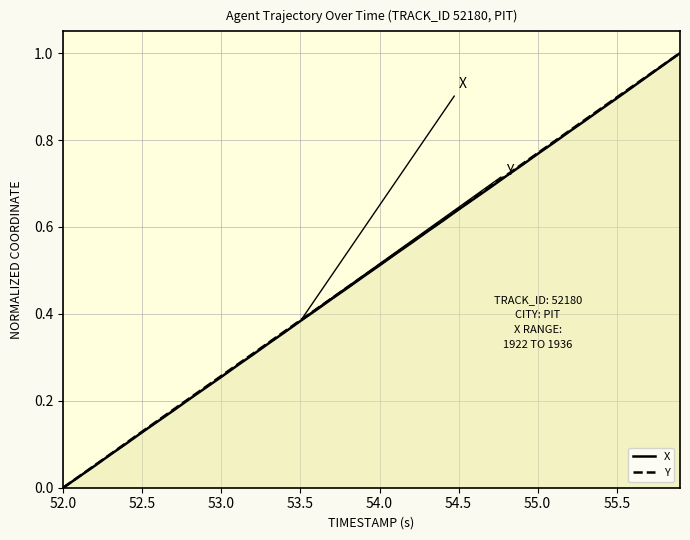

Which category has the lowest value across all series?

52.0